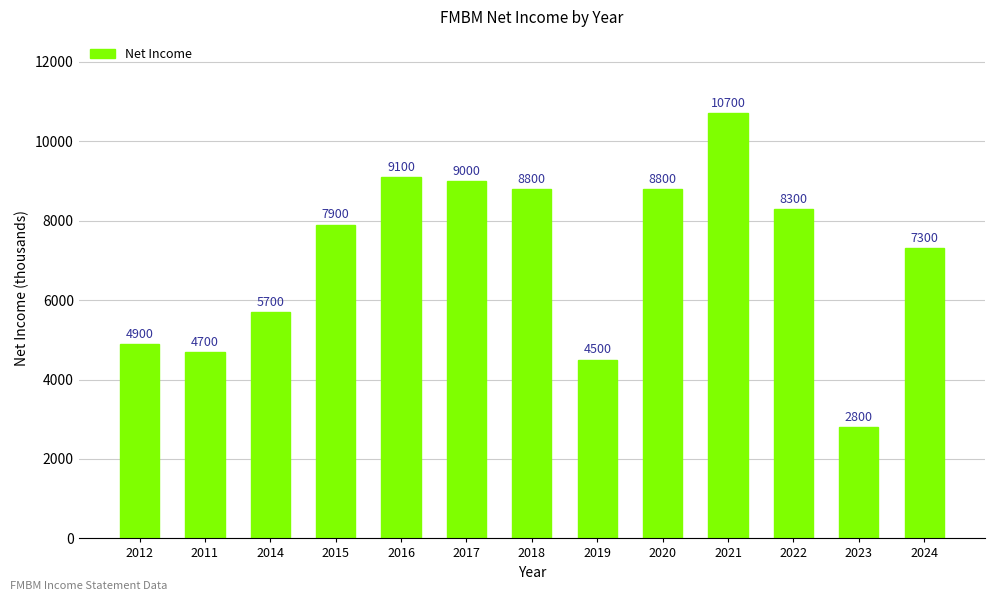

The chart shows a value of 3915 at 2020. True or false?

False